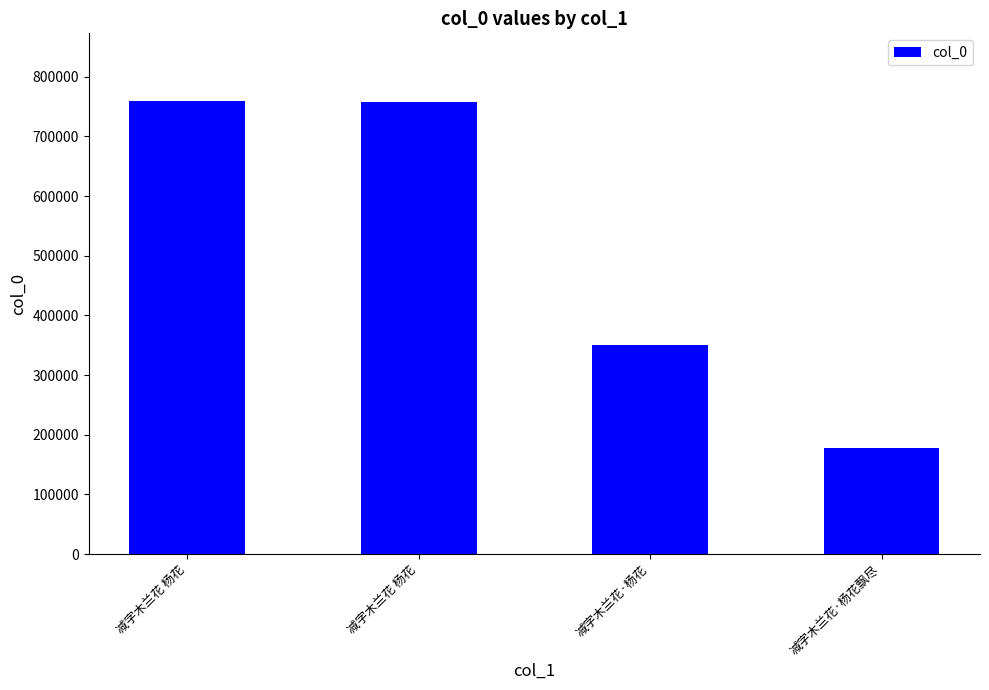

What is the average value?

511318